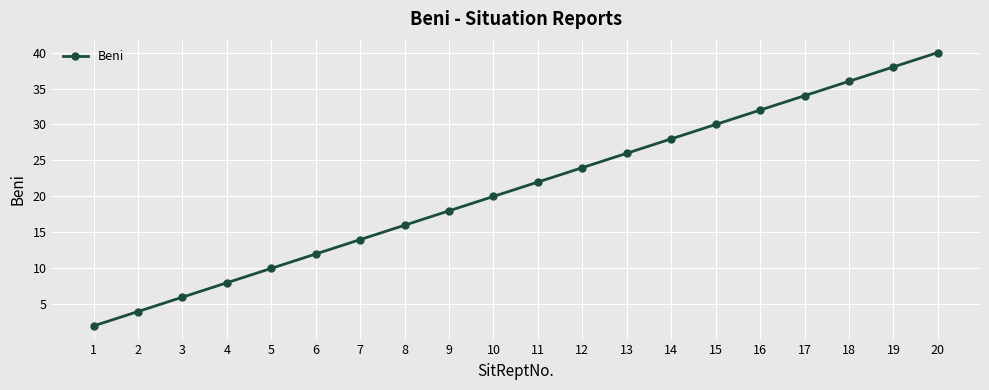

The chart shows a value of 27 at 9. True or false?

False